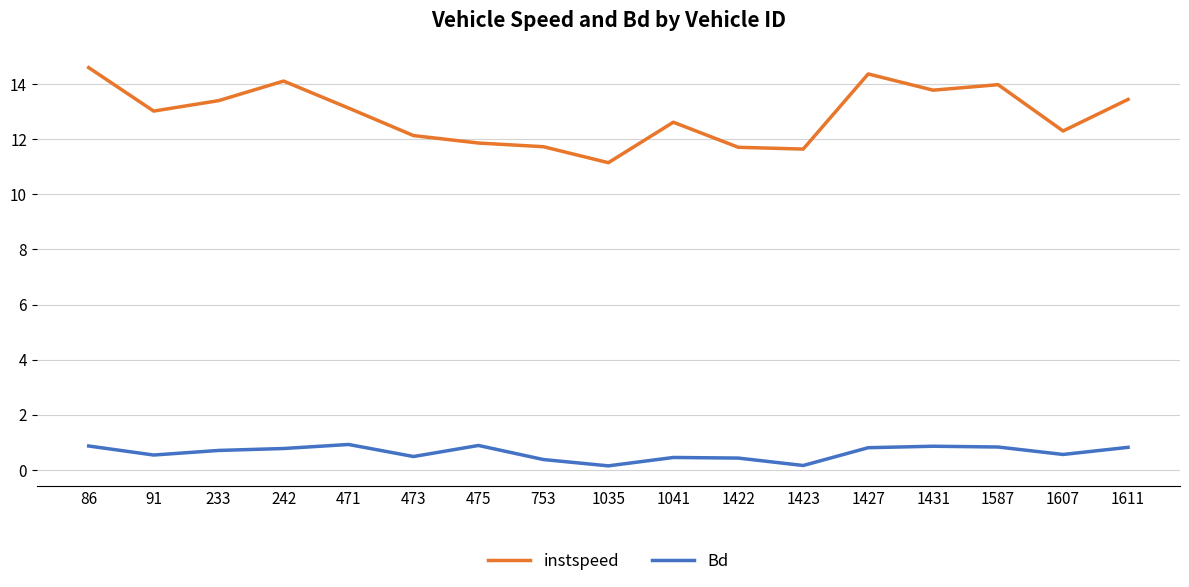

True or false: Bd has a value of 0.3 at 242.

False